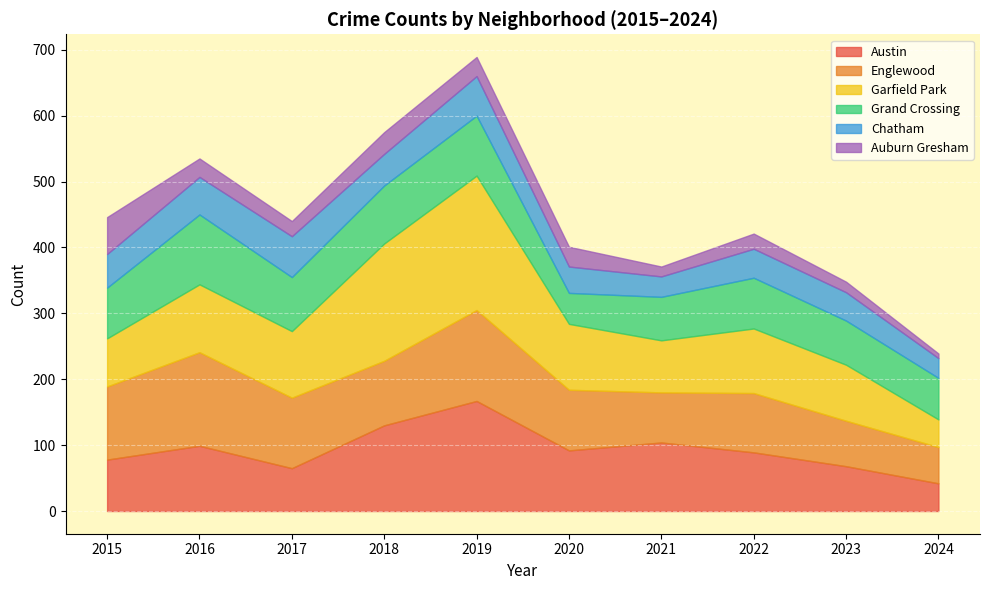

Reading right to left, what are all the values shown in this chart?

Austin: 42	68	89	104	92	167	130	65	99	78
Englewood: 55	69	90	76	92	138	98	107	142	111
Garfield Park: 42	85	98	79	100	204	178	101	103	73
Grand Crossing: 63	67	77	66	47	91	88	82	106	77
Chatham: 30	43	44	31	40	60	48	62	57	51
Auburn Gresham: 7	16	23	15	30	29	33	23	28	56